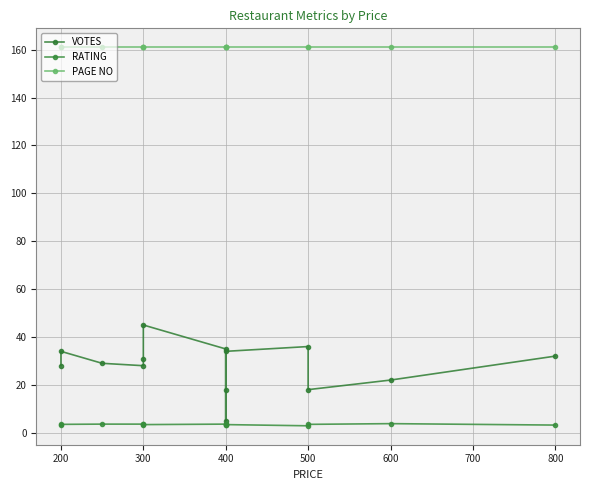

What is the value of the VOTES point at the 13th from the left?

22.0